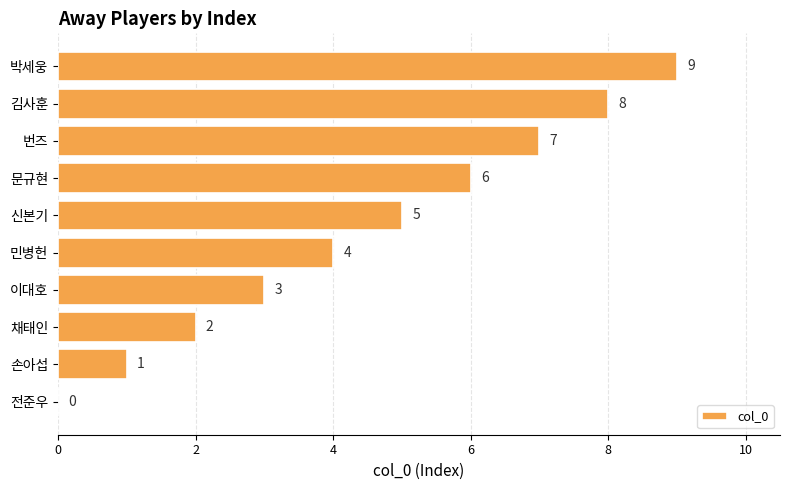

What is the change in value from 전준우 to 박세웅?

+9